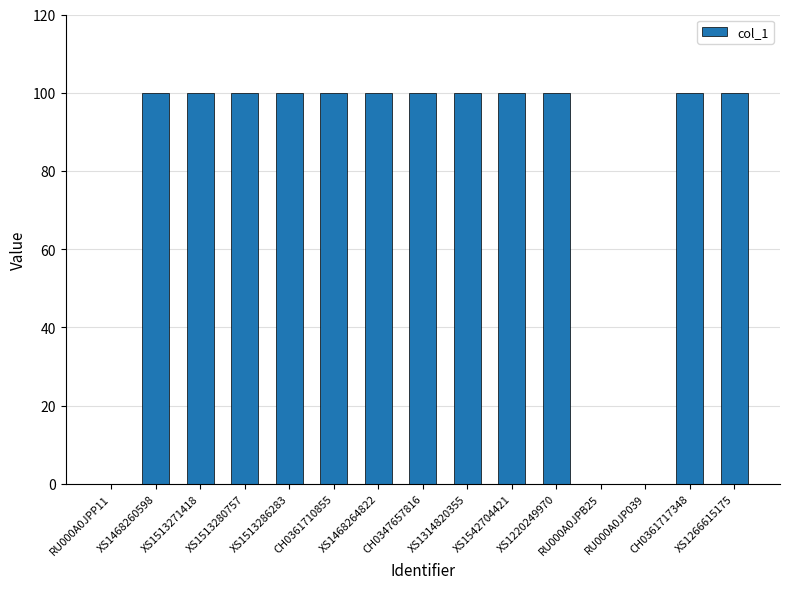

Reading right to left, extract all data points from this chart.

100	100	0	0	100	100	100	100	100	100	100	100	100	100	0